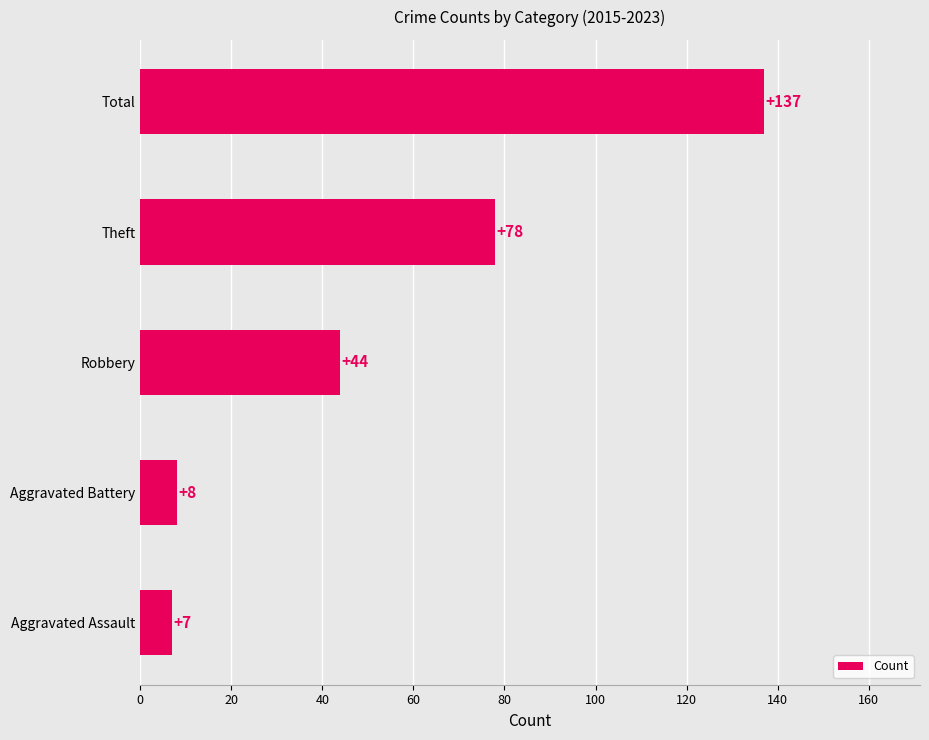

How many bars are there in total?

5